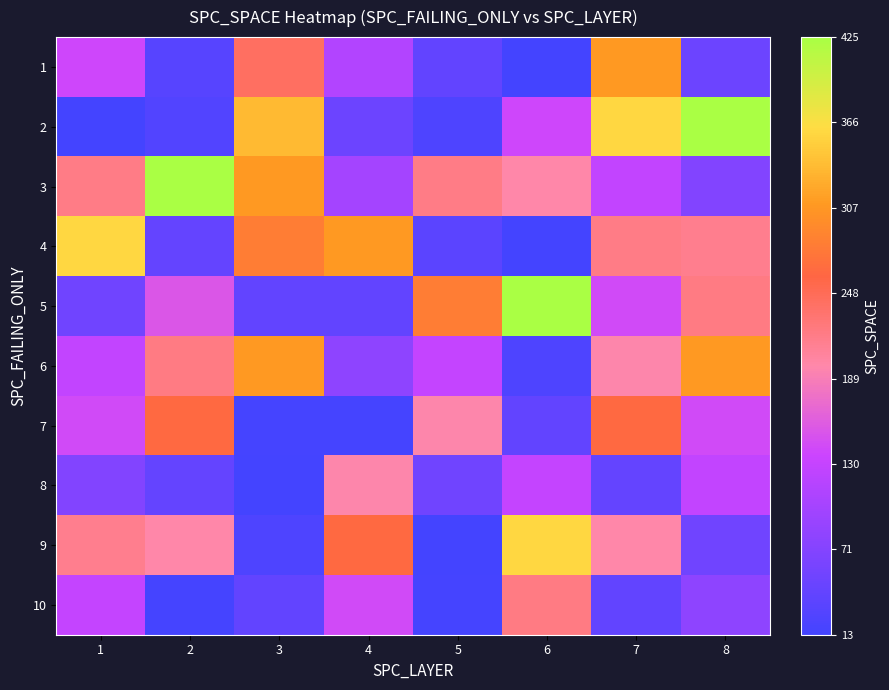

Which label corresponds to the largest value in the chart?

8